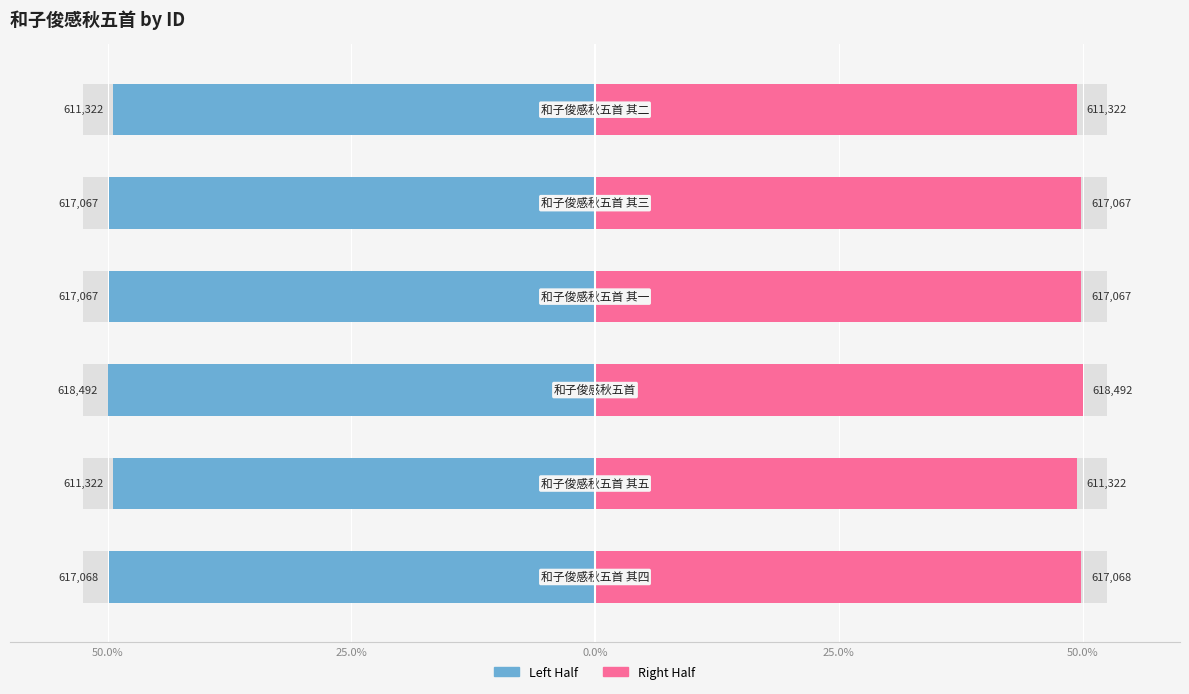

How many bars are there in total?

12